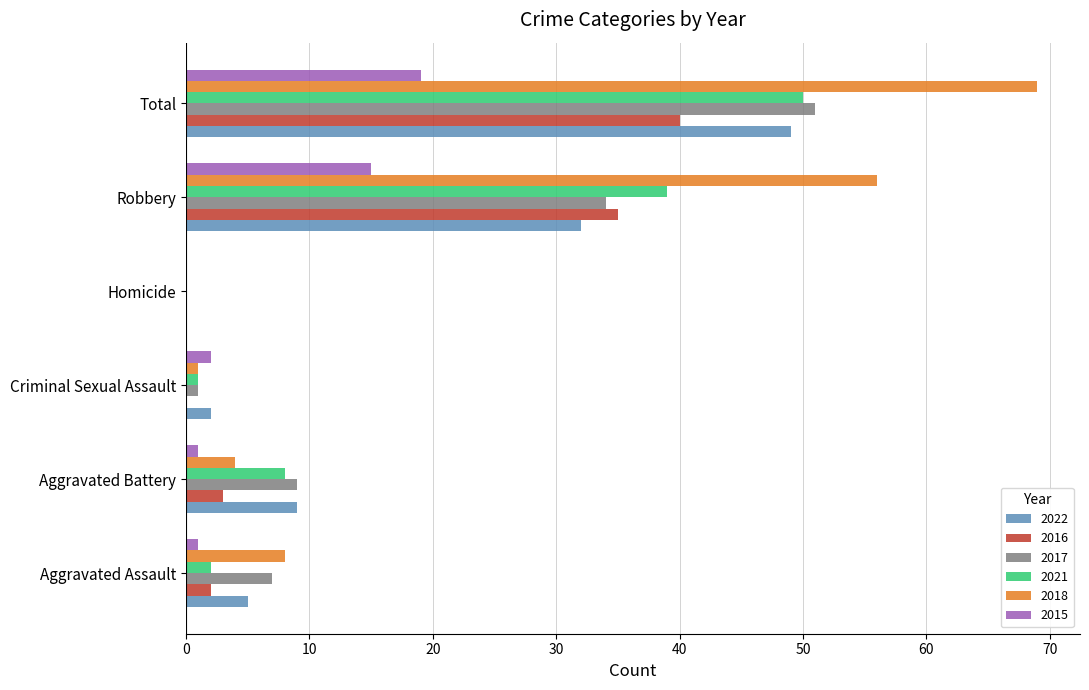

How many data points does each series have?

6